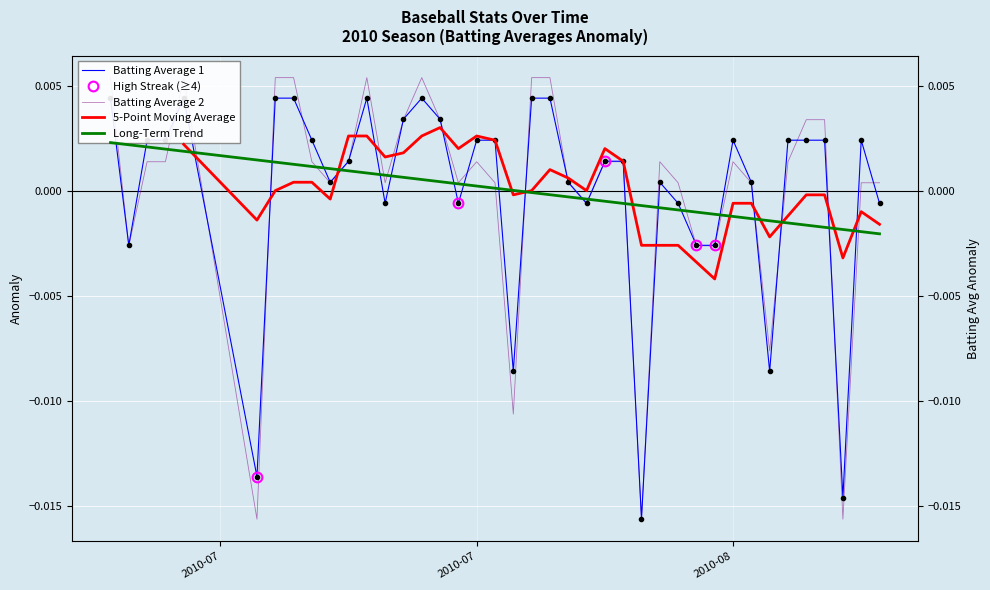

The value of Batting Average2 at 2010-07-23 is 0.0. True or false?

False